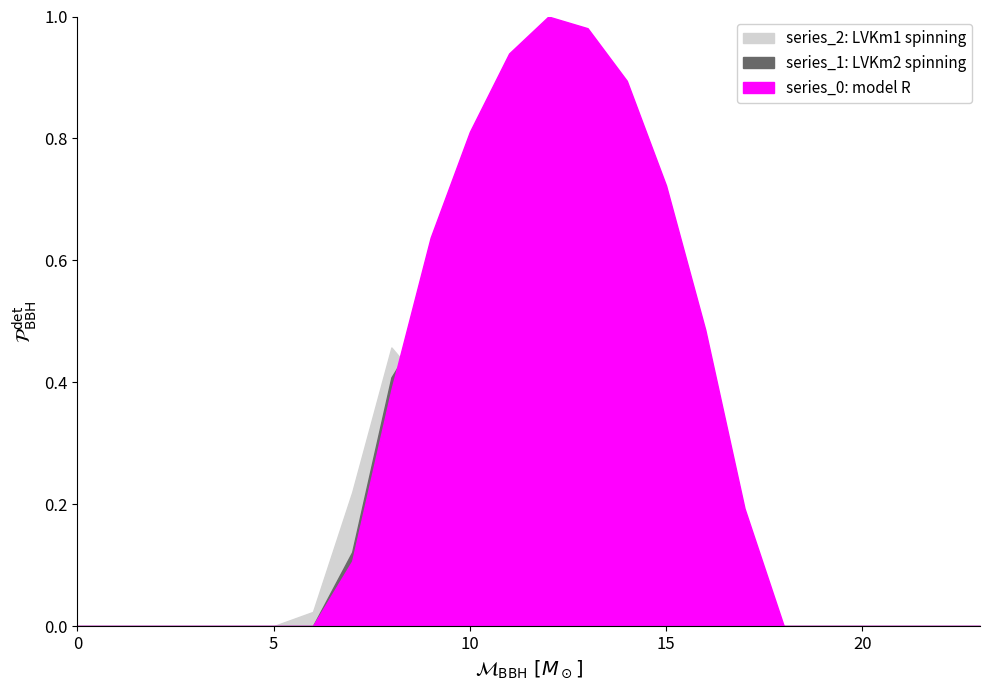

At which category is the sum across all series the highest?

11